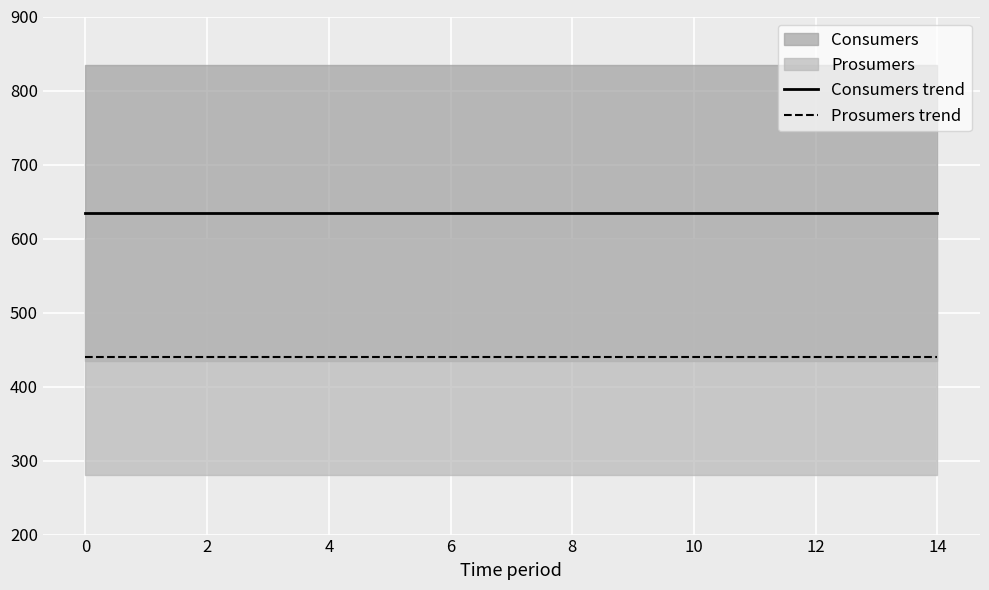

True or false: Prosumers trend and Consumers trend intersect in this chart.

False